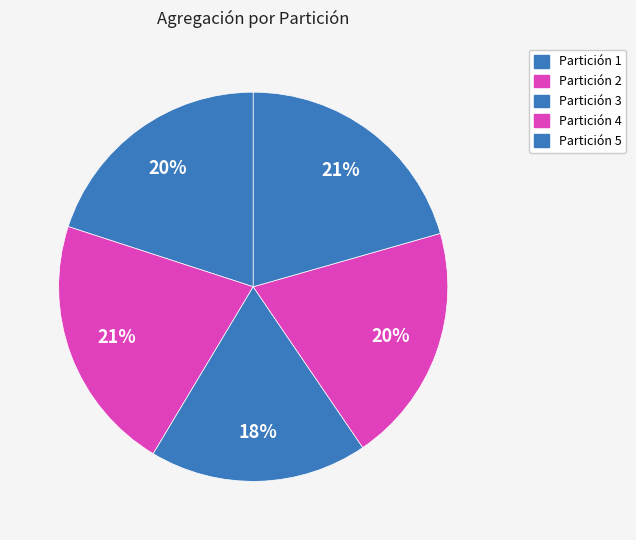

How many slices are in this pie chart?

5